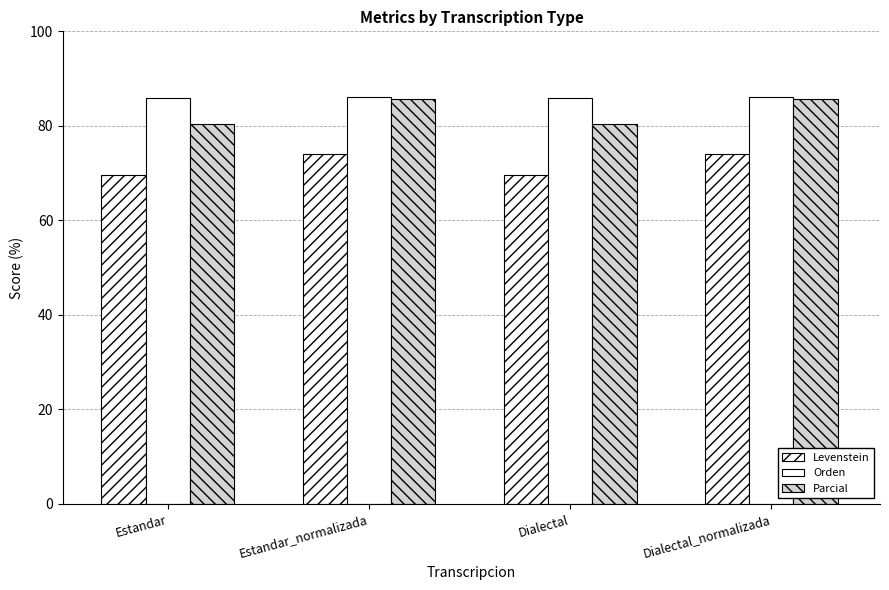

True or false: Parcial has a value of 85.6 at Estandar_normalizada.

True